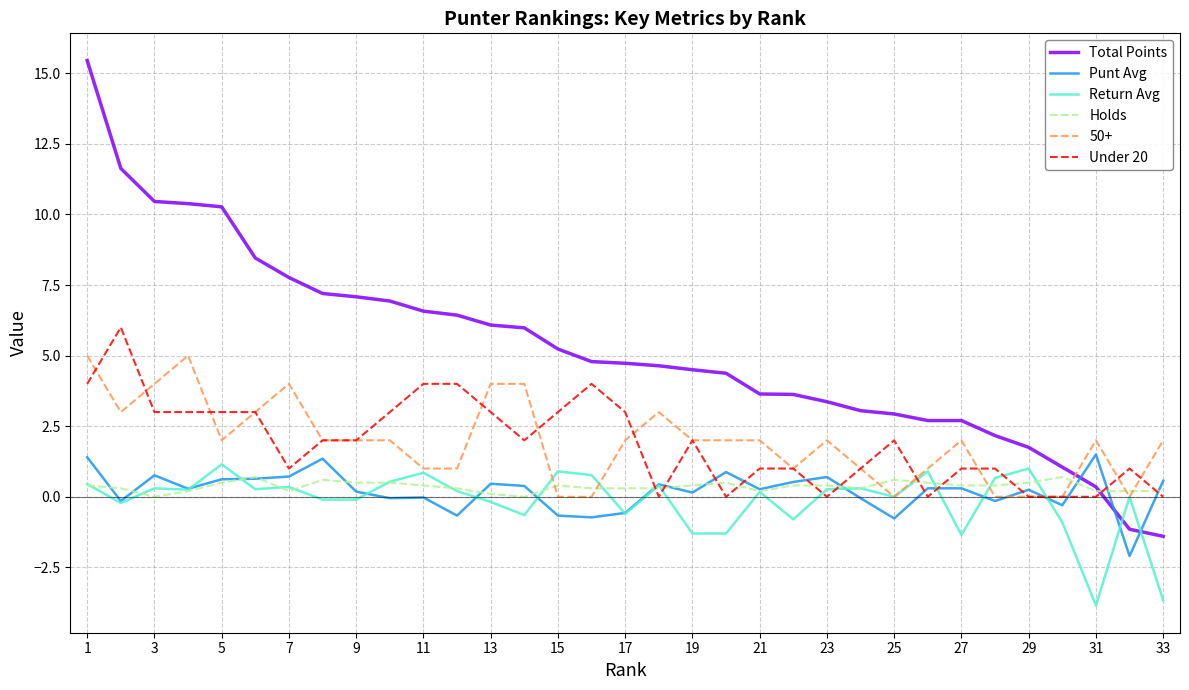

What is the maximum value for Under 20?

6.0